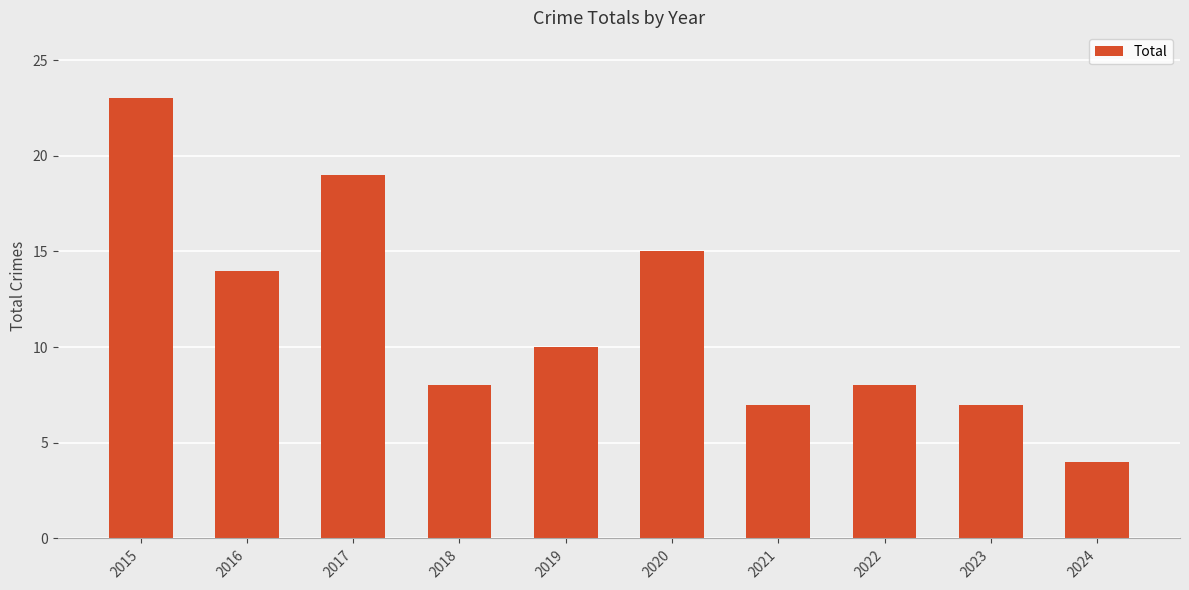

True or false: the data shows 13 at 2018.

False